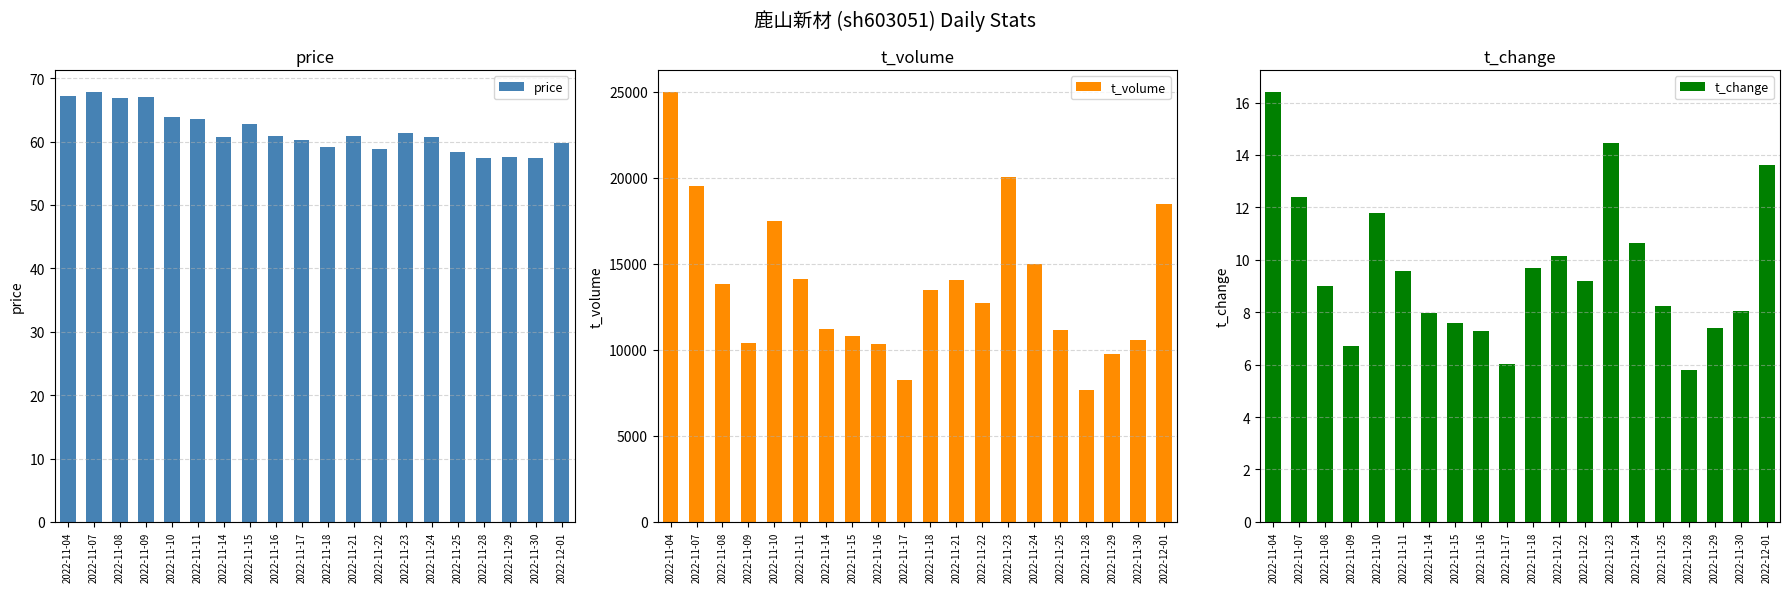

Reading right to left, extract all data points from this chart.

price: 59.8	57.5	57.6	57.4	58.4	60.7	61.4	58.8	60.9	59.1	60.3	60.9	62.8	60.7	63.6	64.0	67.1	66.9	67.9	67.2
t_volume: 18458.0	10568.0	9767.0	7673.0	11164.0	14975.0	20043.0	12712.0	14055.0	13476.0	8260.0	10311.0	10800.0	11230.0	14088.0	17465.0	10396.0	13811.0	19531.0	25013.0
t_change: 13.6	8.1	7.4	5.8	8.2	10.7	14.5	9.2	10.1	9.7	6.0	7.3	7.6	8.0	9.6	11.8	6.7	9.0	12.4	16.4